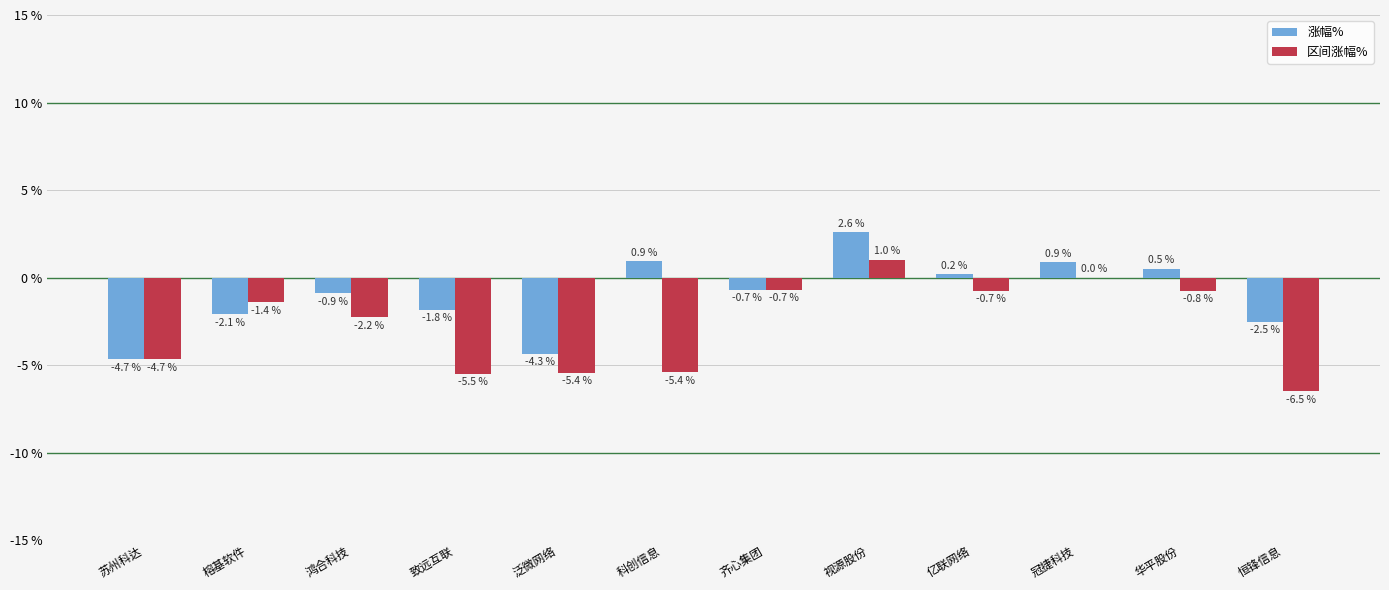

Count the number of data series in this chart.

2